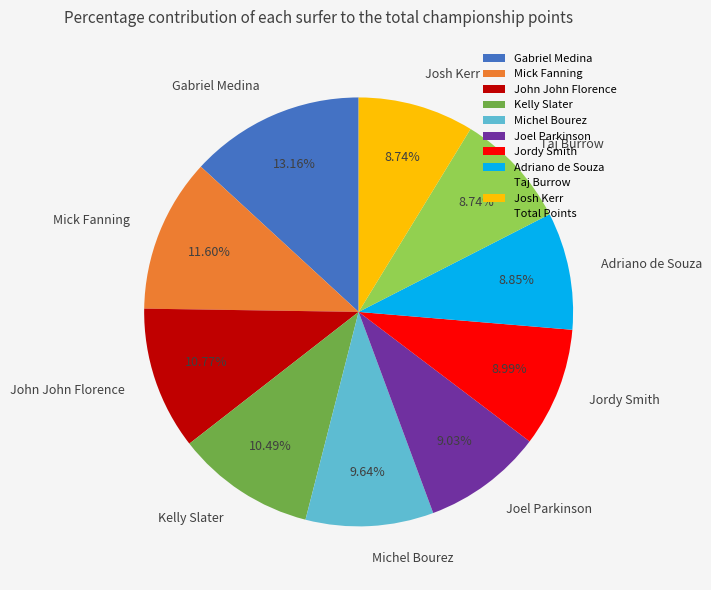

Is the sum of Gabriel Medina and Mick Fanning greater than half?

No